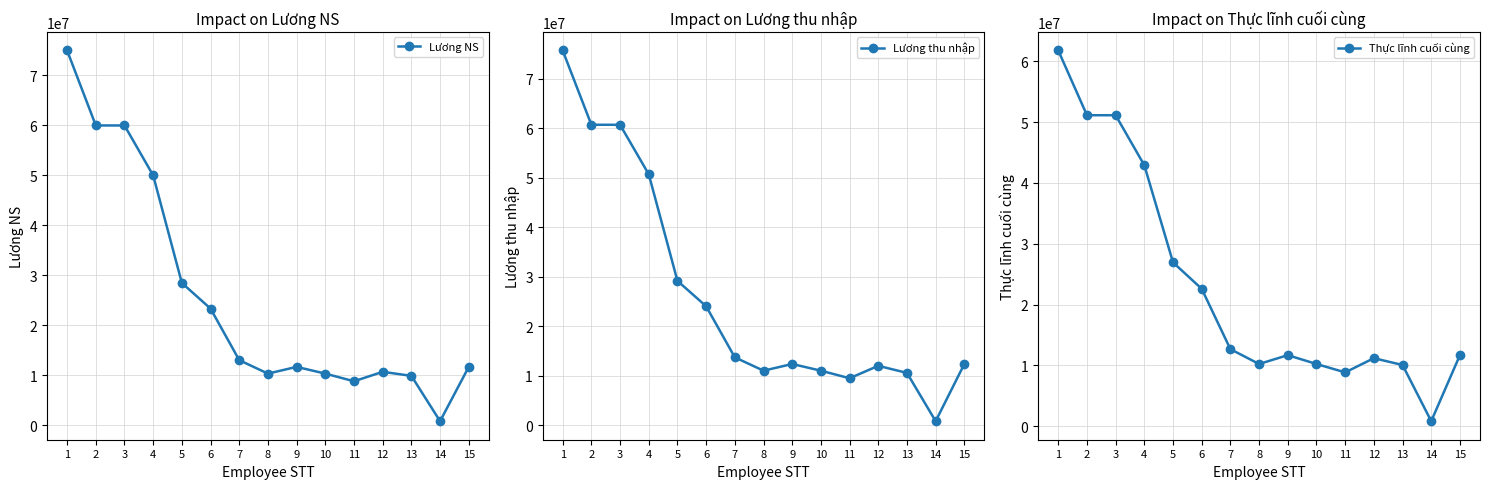

Is the value of Thực lĩnh cuối cùng at 14 greater than the value of Lương NS at 10?

No